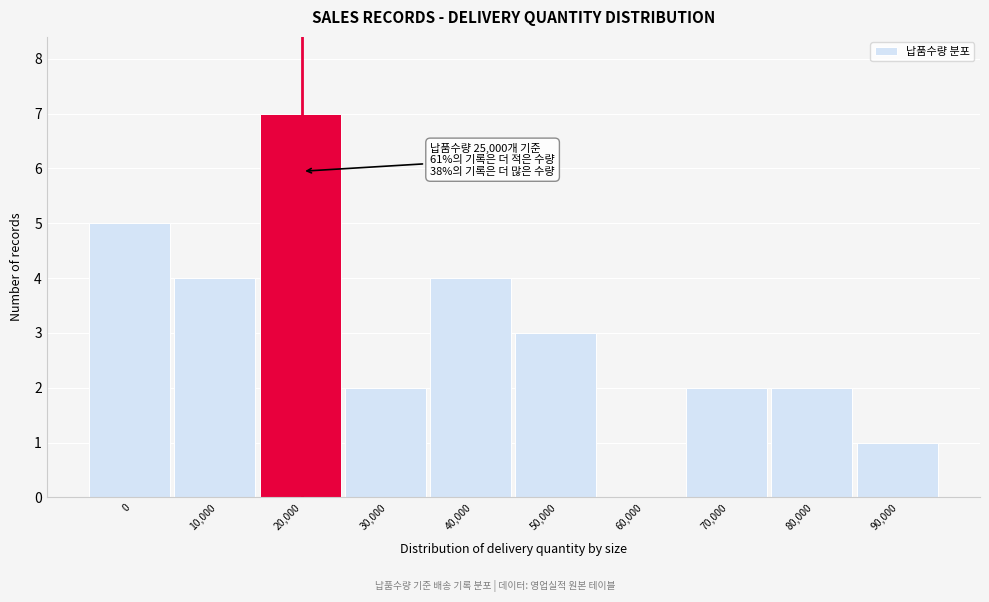

Reading left to right, what are all the values shown in this chart?

0=5	10,000=4	20,000=7	30,000=2	40,000=4	50,000=3	60,000=0	70,000=2	80,000=2	90,000=1